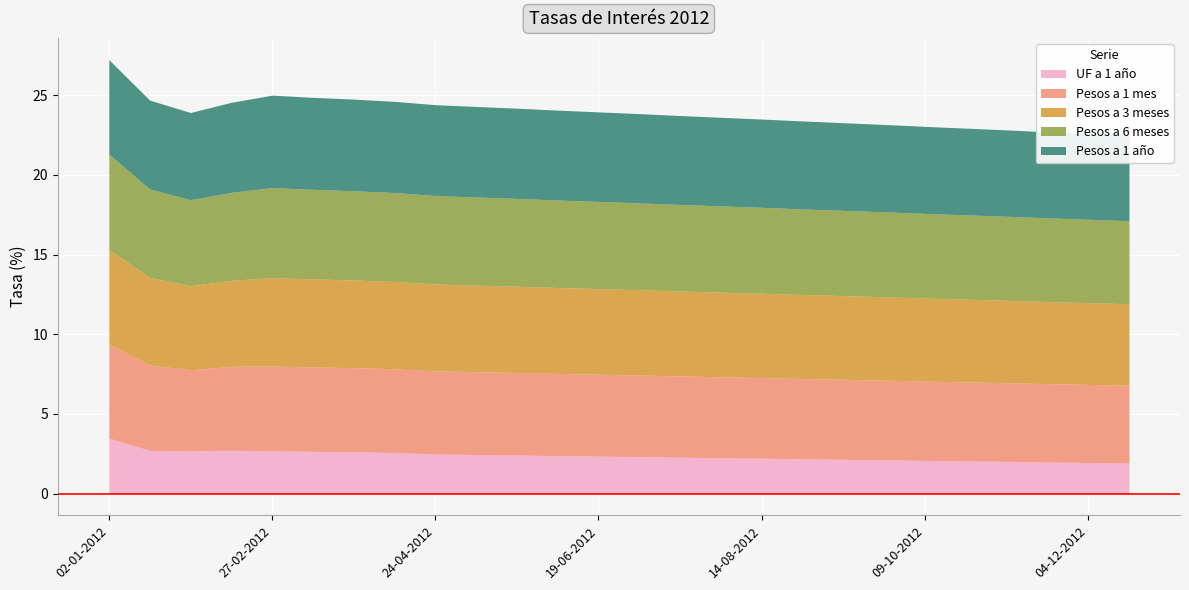

Reading left to right, extract all data points from this chart.

UF a 1 año: 02-01-2012=3.5	16-01-2012=2.7	30-01-2012=2.7	13-02-2012=2.7	27-02-2012=2.7	13-03-2012=2.6	27-03-2012=2.6	10-04-2012=2.6	24-04-2012=2.5	08-05-2012=2.5	22-05-2012=2.4	05-06-2012=2.4	19-06-2012=2.4	03-07-2012=2.3	17-07-2012=2.3	31-07-2012=2.2	14-08-2012=2.2	28-08-2012=2.2	11-09-2012=2.1	25-09-2012=2.1	09-10-2012=2.1	23-10-2012=2.0	06-11-2012=2.0	20-11-2012=2.0	04-12-2012=1.9	18-12-2012=1.9
Pesos a 1 mes: 02-01-2012=5.9	16-01-2012=5.4	30-01-2012=5.1	13-02-2012=5.3	27-02-2012=5.3	13-03-2012=5.3	27-03-2012=5.3	10-04-2012=5.2	24-04-2012=5.2	08-05-2012=5.2	22-05-2012=5.2	05-06-2012=5.2	19-06-2012=5.1	03-07-2012=5.1	17-07-2012=5.1	31-07-2012=5.1	14-08-2012=5.1	28-08-2012=5.0	11-09-2012=5.0	25-09-2012=5.0	09-10-2012=5.0	23-10-2012=5.0	06-11-2012=4.9	20-11-2012=4.9	04-12-2012=4.9	18-12-2012=4.9
Pesos a 3 meses: 02-01-2012=6.0	16-01-2012=5.5	30-01-2012=5.3	13-02-2012=5.4	27-02-2012=5.5	13-03-2012=5.5	27-03-2012=5.5	10-04-2012=5.5	24-04-2012=5.5	08-05-2012=5.4	22-05-2012=5.4	05-06-2012=5.4	19-06-2012=5.4	03-07-2012=5.3	17-07-2012=5.3	31-07-2012=5.3	14-08-2012=5.3	28-08-2012=5.3	11-09-2012=5.2	25-09-2012=5.2	09-10-2012=5.2	23-10-2012=5.2	06-11-2012=5.2	20-11-2012=5.2	04-12-2012=5.1	18-12-2012=5.1
Pesos a 6 meses: 02-01-2012=6.0	16-01-2012=5.5	30-01-2012=5.4	13-02-2012=5.5	27-02-2012=5.7	13-03-2012=5.6	27-03-2012=5.6	10-04-2012=5.6	24-04-2012=5.5	08-05-2012=5.5	22-05-2012=5.5	05-06-2012=5.5	19-06-2012=5.5	03-07-2012=5.5	17-07-2012=5.4	31-07-2012=5.4	14-08-2012=5.4	28-08-2012=5.4	11-09-2012=5.3	25-09-2012=5.3	09-10-2012=5.3	23-10-2012=5.3	06-11-2012=5.3	20-11-2012=5.2	04-12-2012=5.2	18-12-2012=5.2
Pesos a 1 año: 02-01-2012=5.9	16-01-2012=5.6	30-01-2012=5.5	13-02-2012=5.7	27-02-2012=5.8	13-03-2012=5.8	27-03-2012=5.8	10-04-2012=5.7	24-04-2012=5.7	08-05-2012=5.7	22-05-2012=5.7	05-06-2012=5.6	19-06-2012=5.6	03-07-2012=5.6	17-07-2012=5.6	31-07-2012=5.6	14-08-2012=5.5	28-08-2012=5.5	11-09-2012=5.5	25-09-2012=5.5	09-10-2012=5.5	23-10-2012=5.4	06-11-2012=5.4	20-11-2012=5.4	04-12-2012=5.4	18-12-2012=5.4